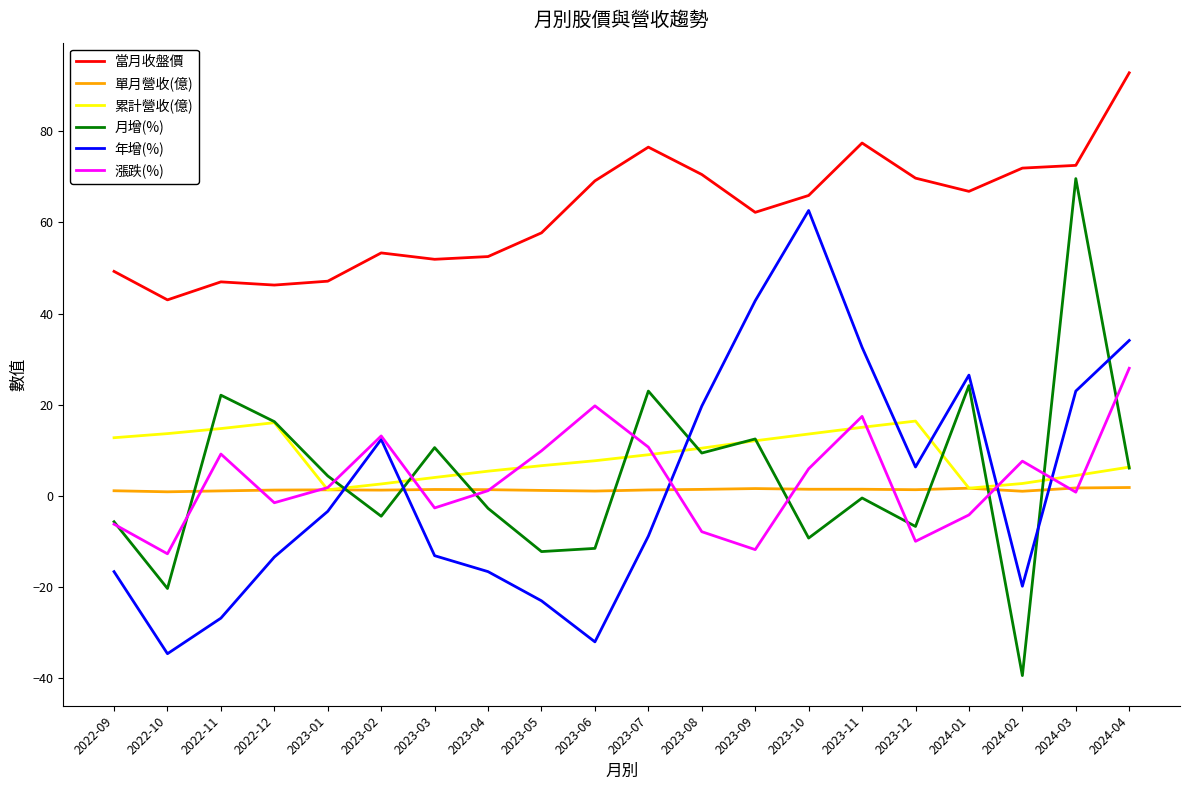

True or false: 漲跌(%) and 當月收盤價 cross at least once.

False